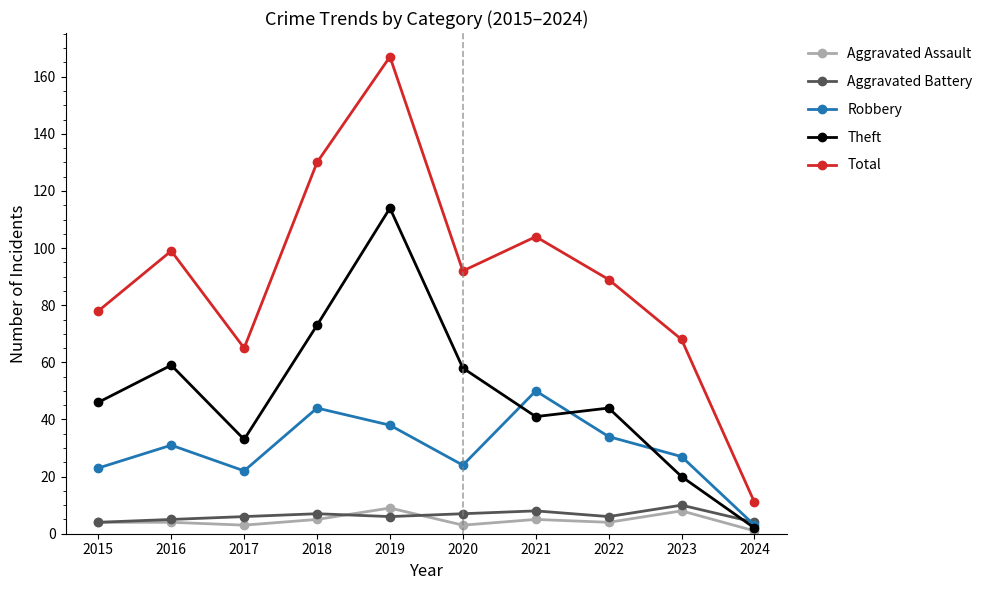

At how many categories does at least one series exceed 36?

9